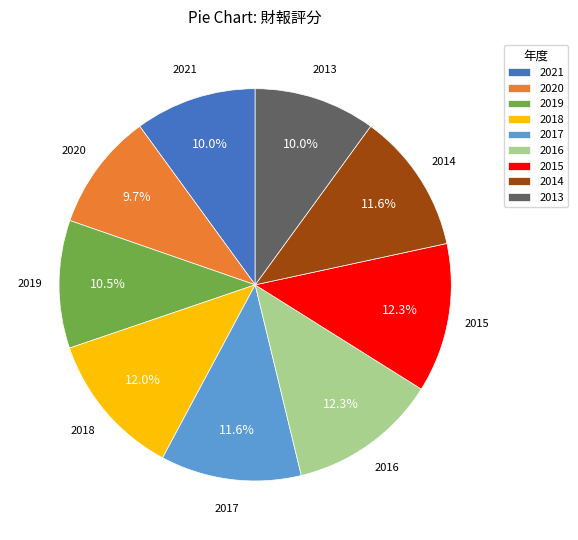

Combined, what portion of the pie is 2016 and 2015?

24.6%